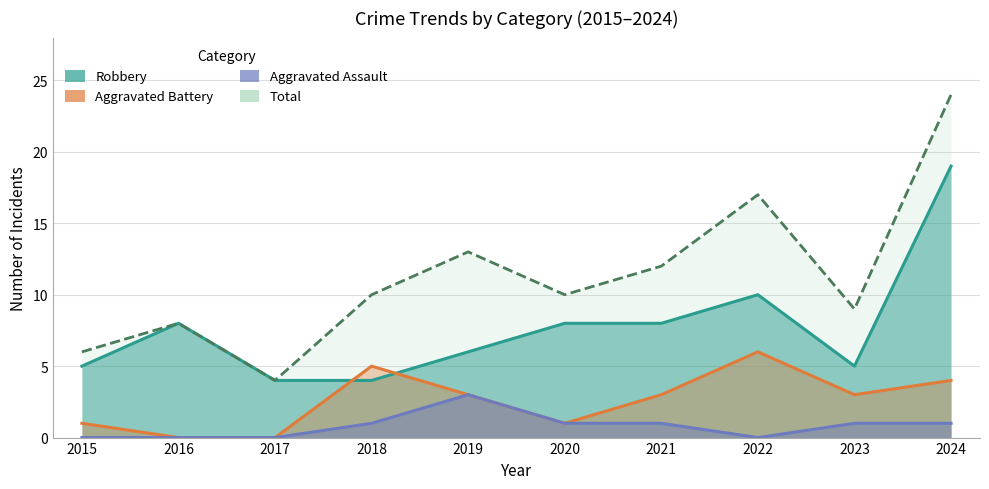

How many intersections are there between Aggravated Battery and Robbery?

2